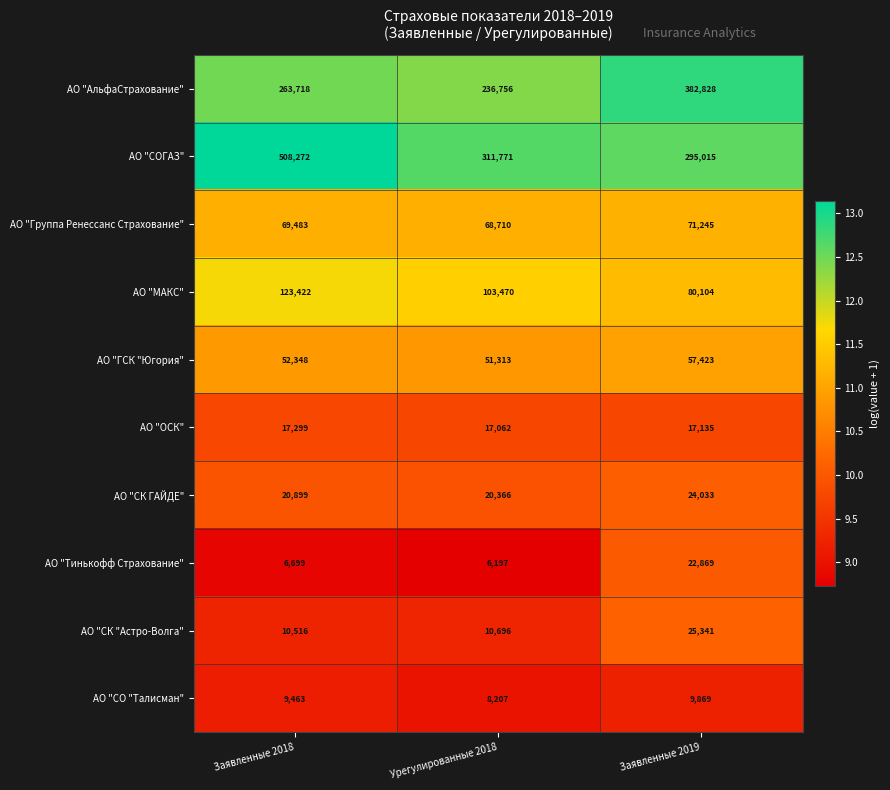

How many АО "ОСК" values are between 17062 and 17299?

3